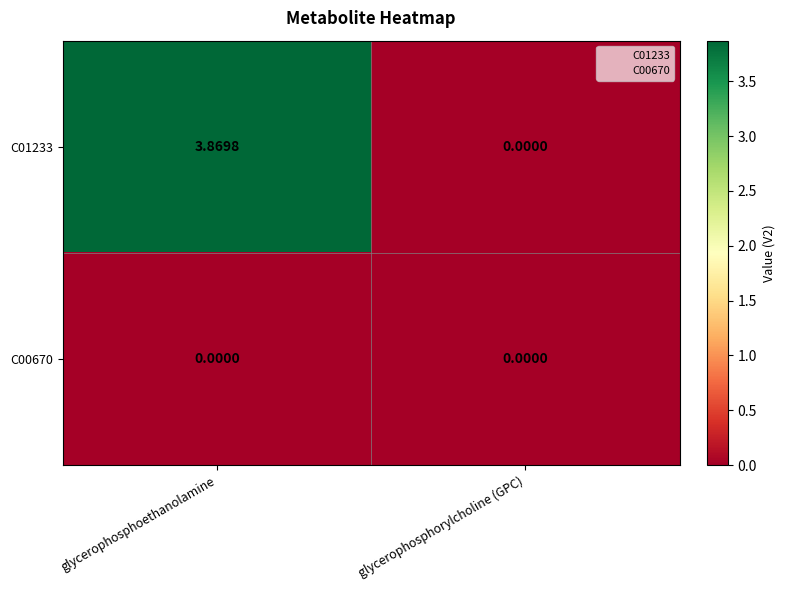

Rank the categories by C01233 value from lowest to highest.

glycerophosphorylcholine (GPC), glycerophosphoethanolamine